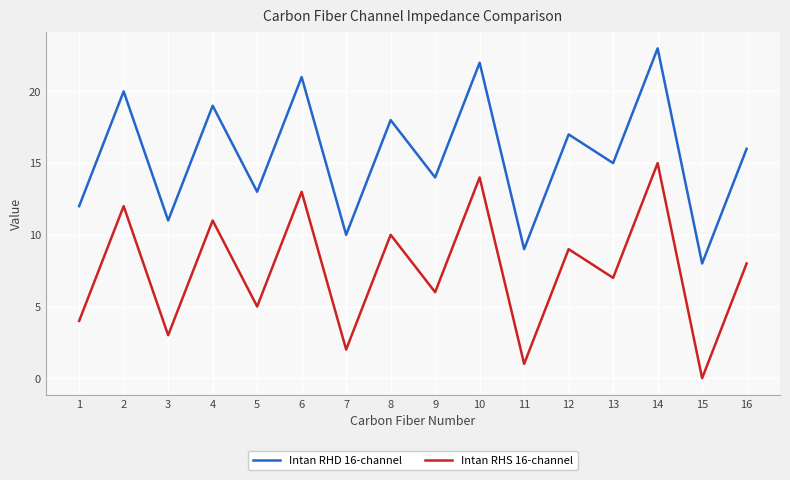

What is the greatest value displayed?

23